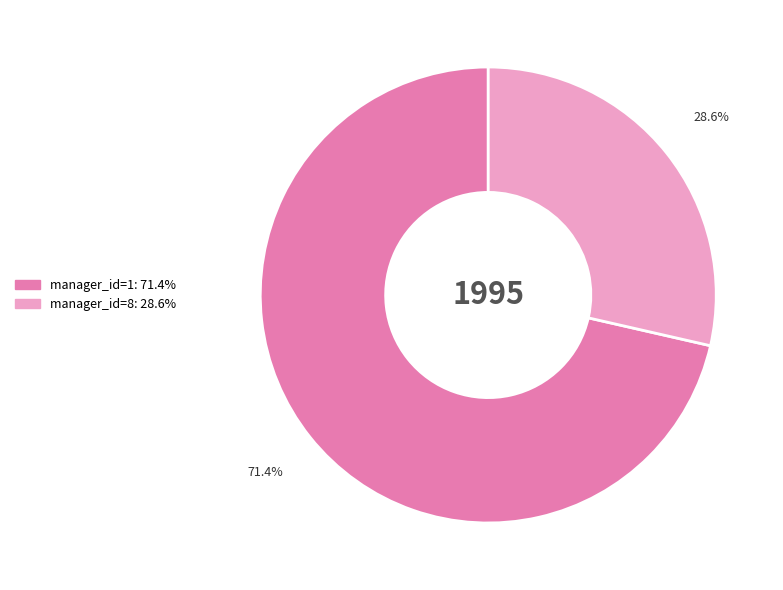

Is there a majority slice in this chart?

Yes